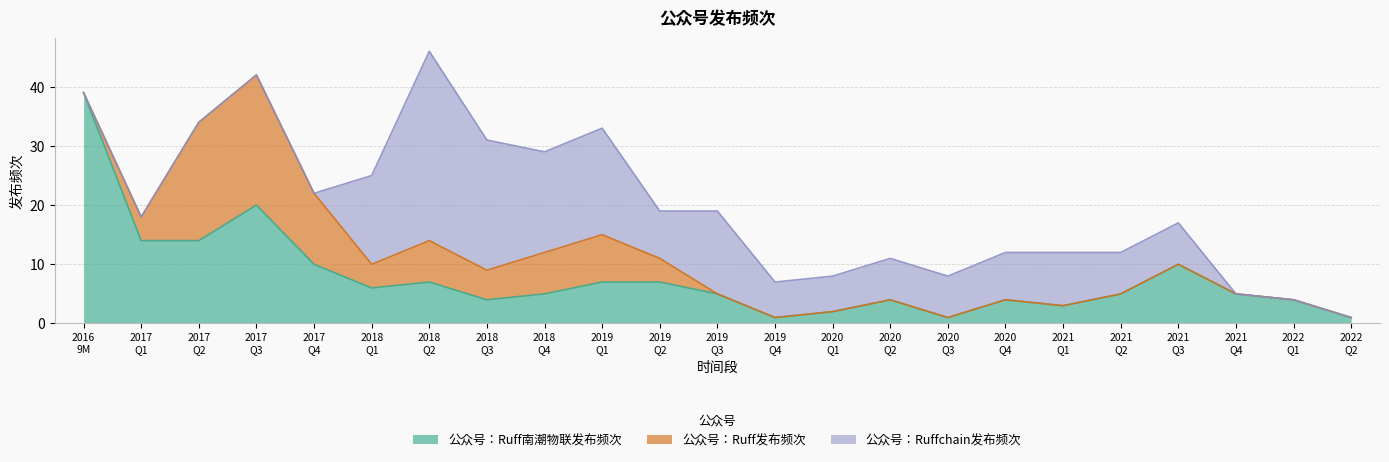

Which series changed the most between 2020年第二季度 and 2020年第三季度?

公众号：Ruff南潮物联发布频次